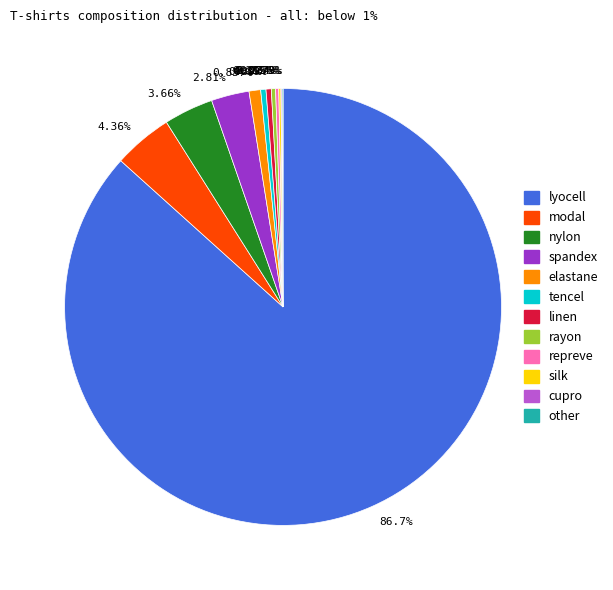

Does any single category account for the majority?

Yes